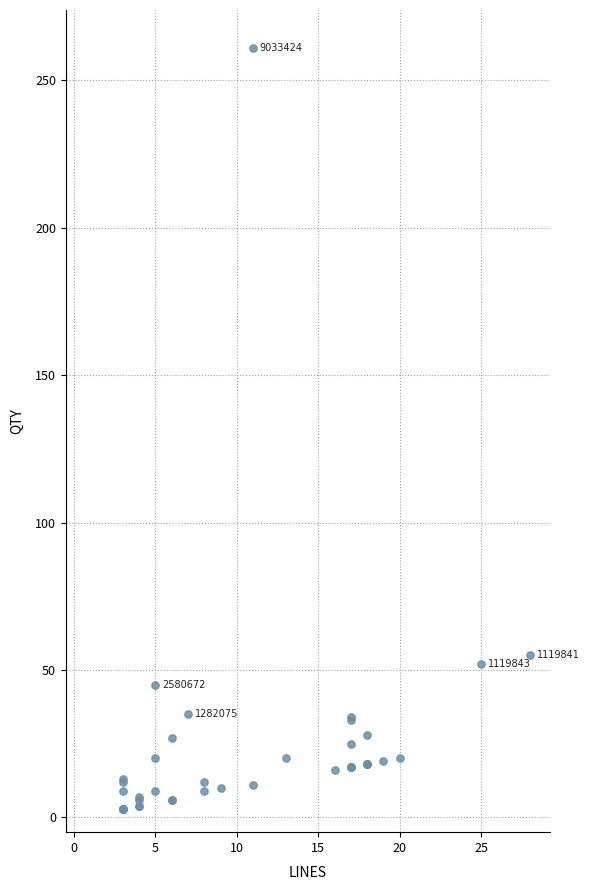

What Y value in the scatter plot is closest to 132?

55